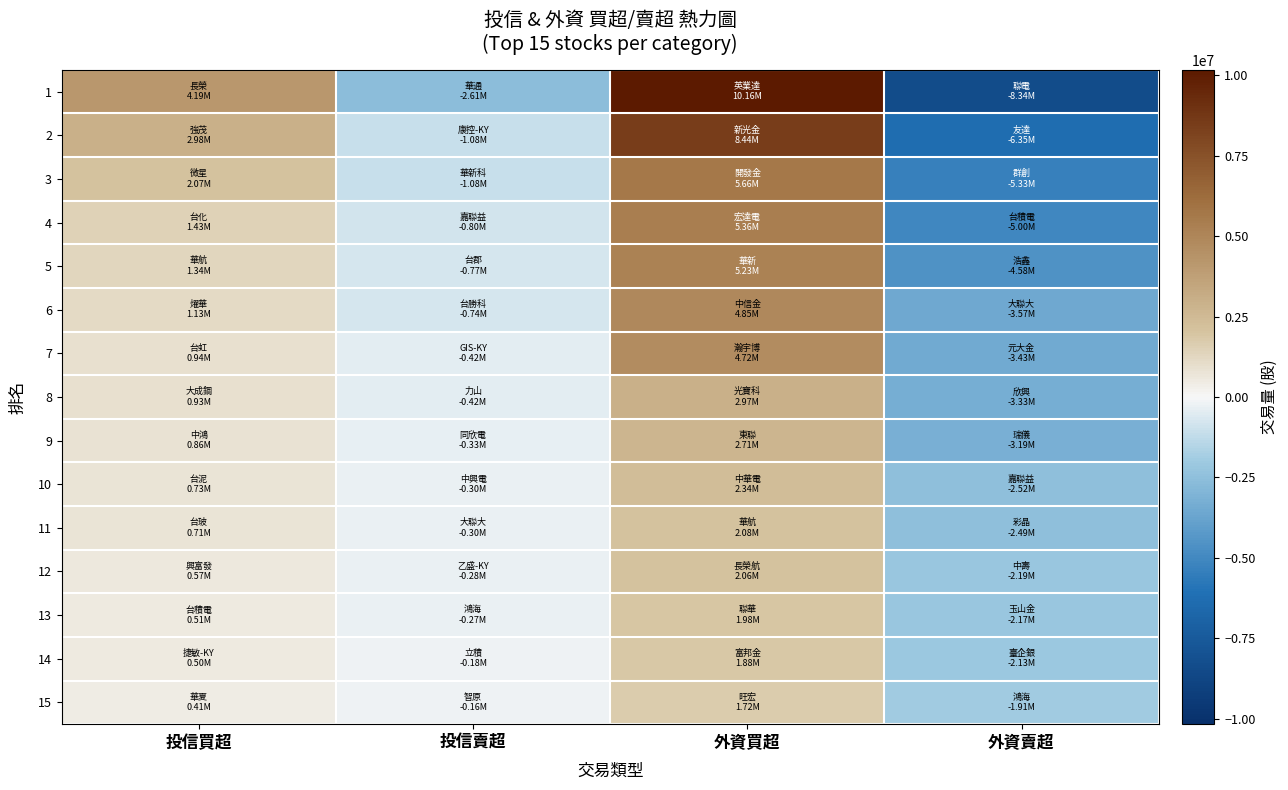

Which has a higher value, 投信賣超 or 外資買超?

外資買超